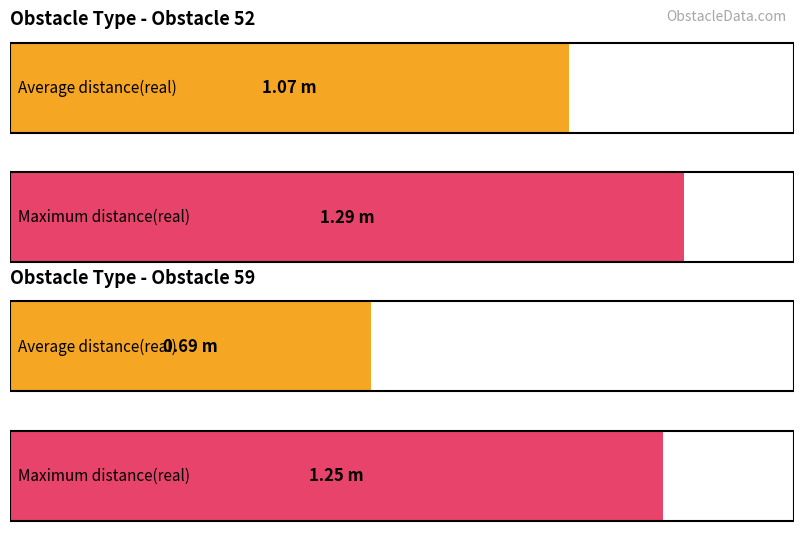

Between Obstacle 59 and Obstacle 52, which is larger?

Obstacle 52